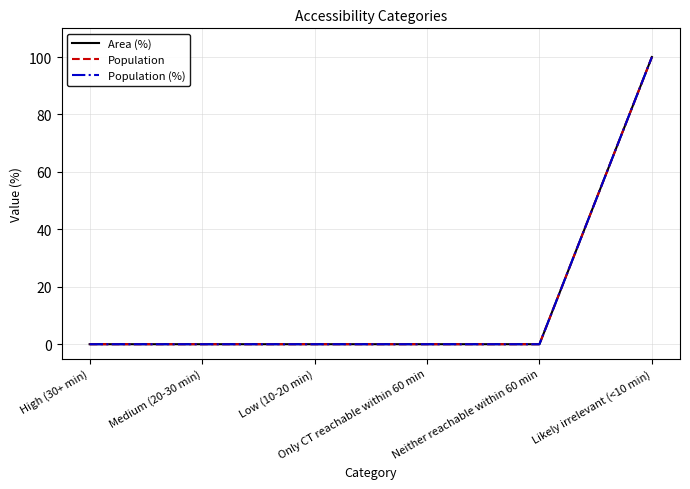

Which category has the highest value across all series?

Likely irrelevant (<10 min)